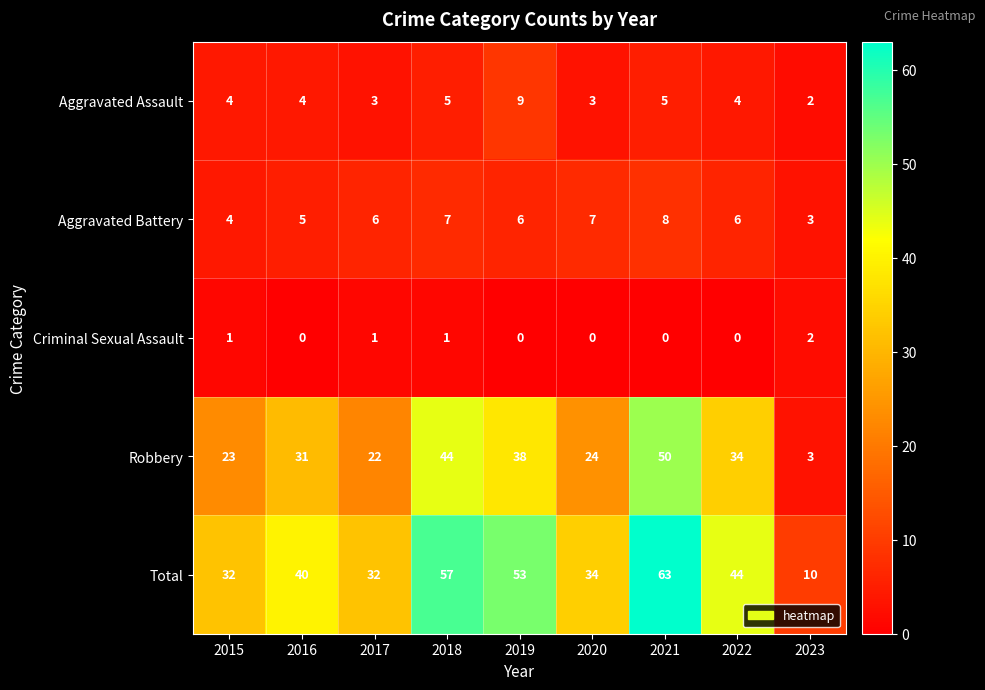

At which label is Aggravated Battery closest to 5?

2016